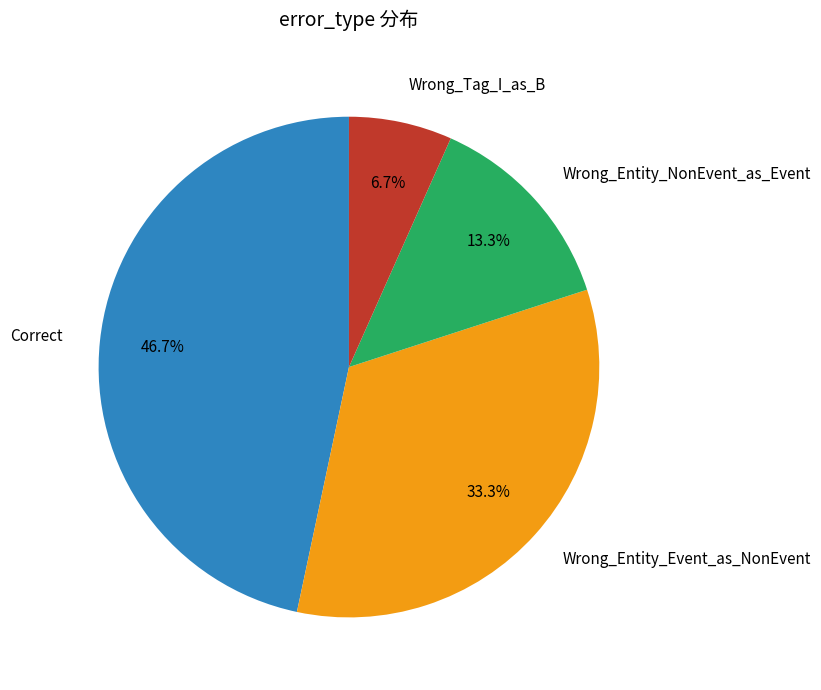

To the nearest percent, what percentage of the pie is Wrong_Tag_I_as_B?

7%